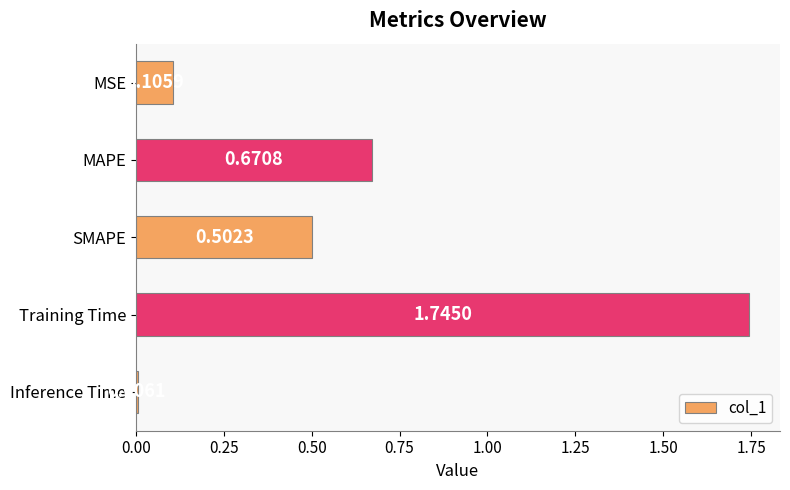

What is the label of the 3rd bar from the bottom?

SMAPE